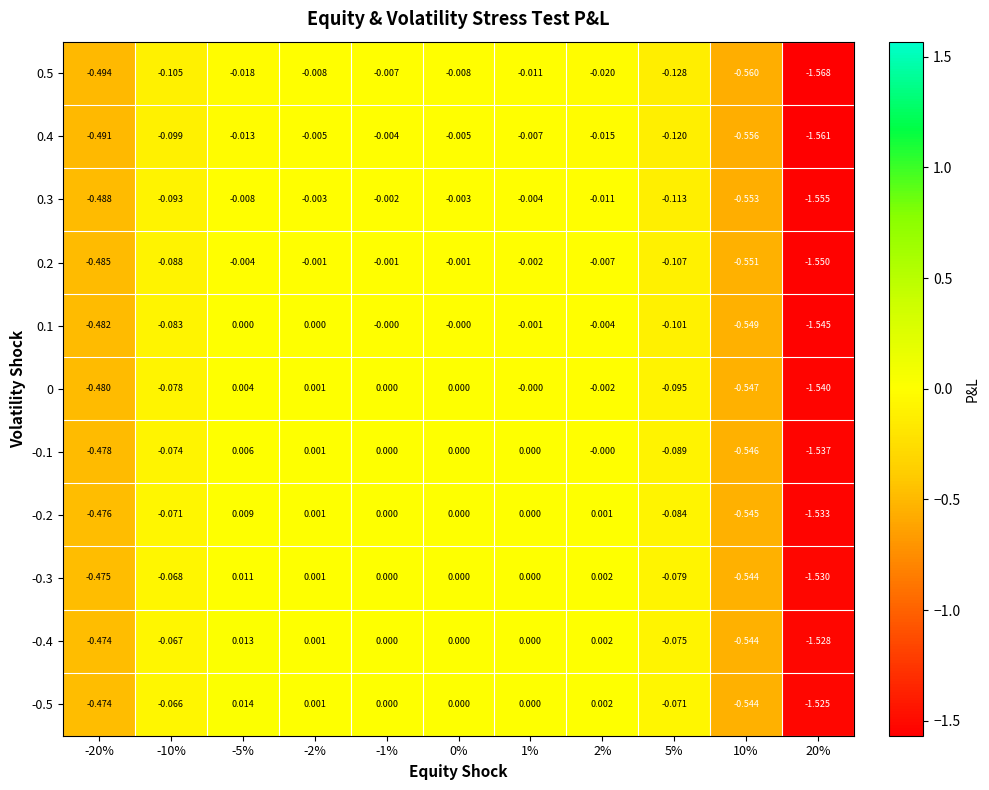

Which series has the widest spread of values?

0.5